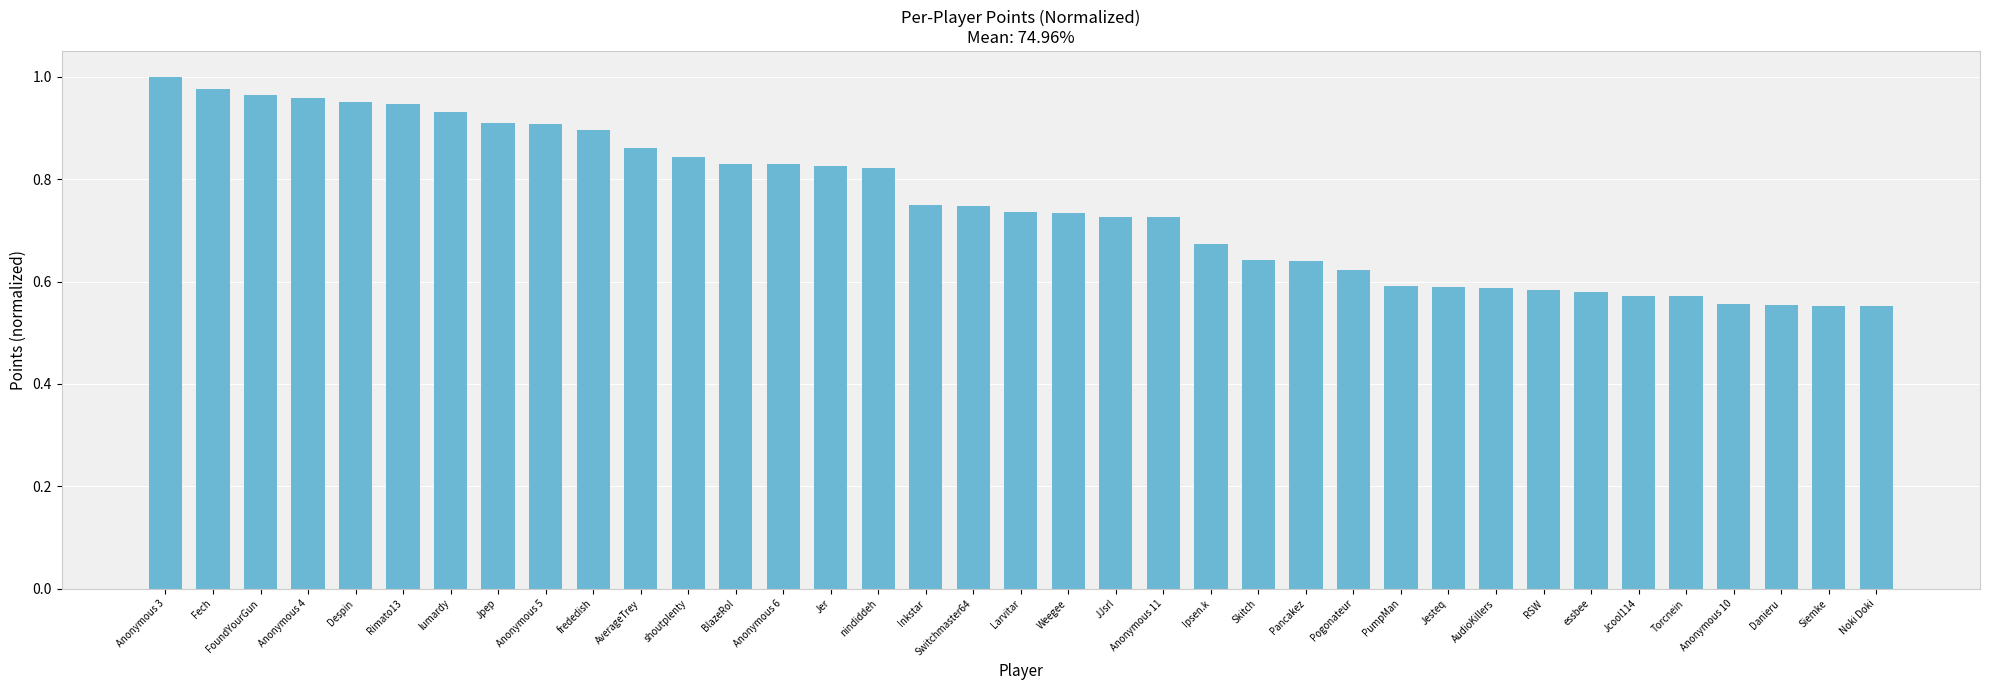

The value at essbee is 0.6. True or false?

True